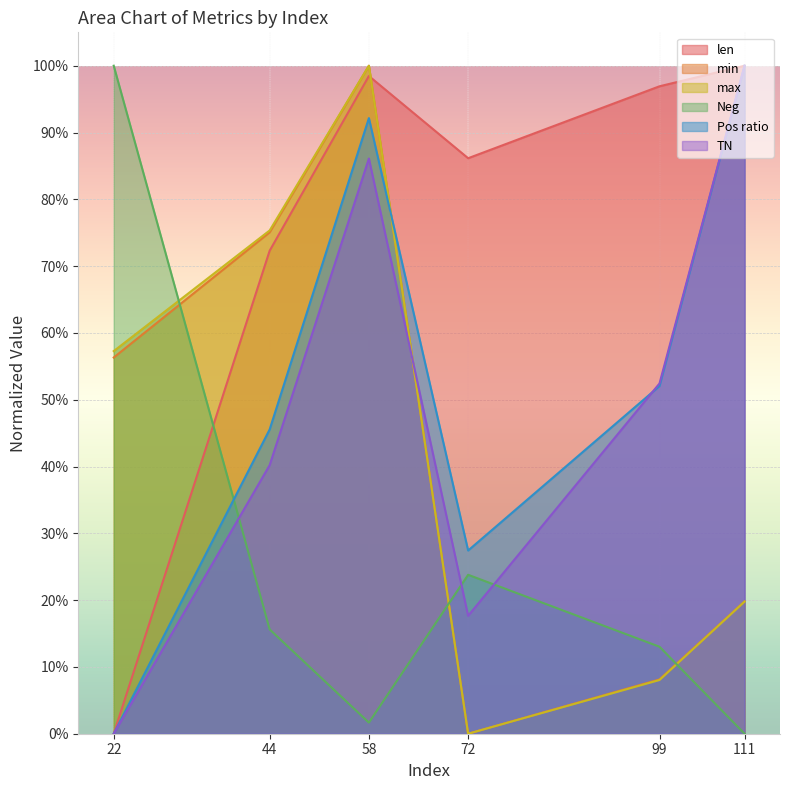

Reading right to left, transcribe all the data shown in this chart.

len: 111=1.0	99=1.0	72=0.9	58=1.0	44=0.7	22=0.0
min: 111=0.2	99=0.1	72=0.0	58=1.0	44=0.8	22=0.6
max: 111=0.2	99=0.1	72=0.0	58=1.0	44=0.8	22=0.6
Neg: 111=0.0	99=0.1	72=0.2	58=0.0	44=0.2	22=1.0
Pos_ratio: 111=1.0	99=0.5	72=0.3	58=0.9	44=0.5	22=0.0
TN: 111=1.0	99=0.5	72=0.2	58=0.9	44=0.4	22=0.0